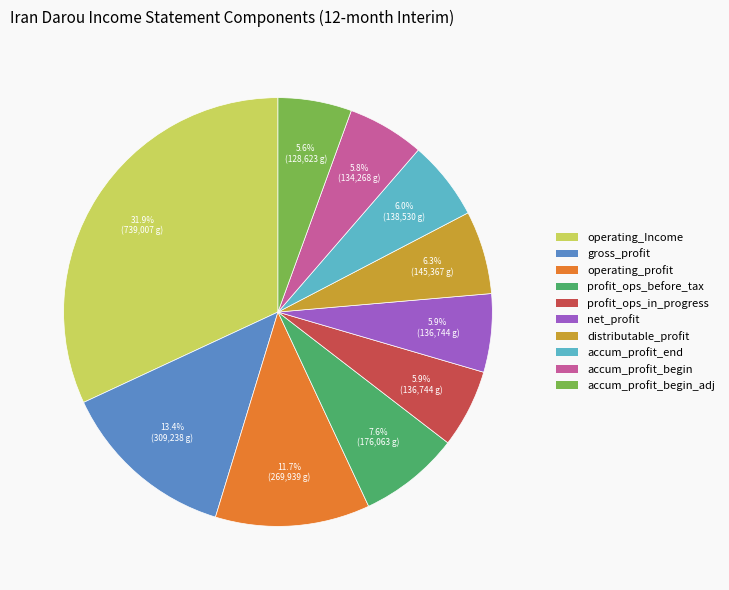

Does any single category account for the majority?

No